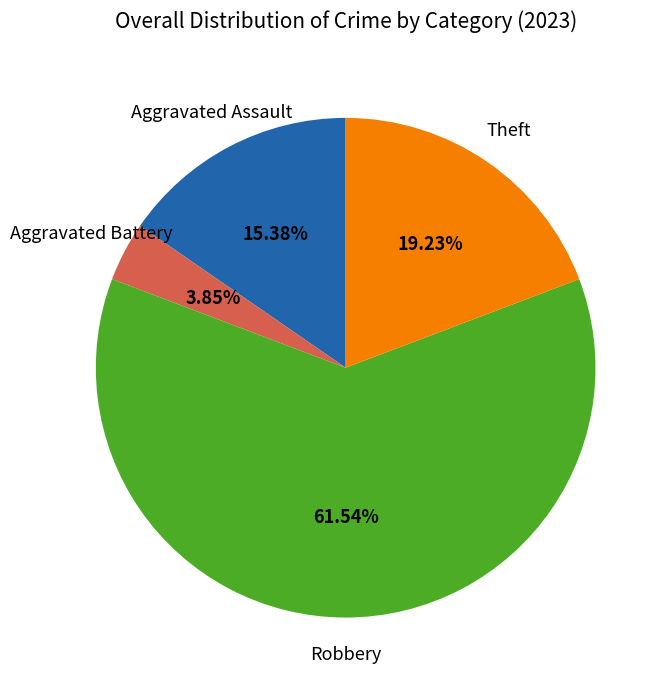

Is there a majority slice in this chart?

Yes